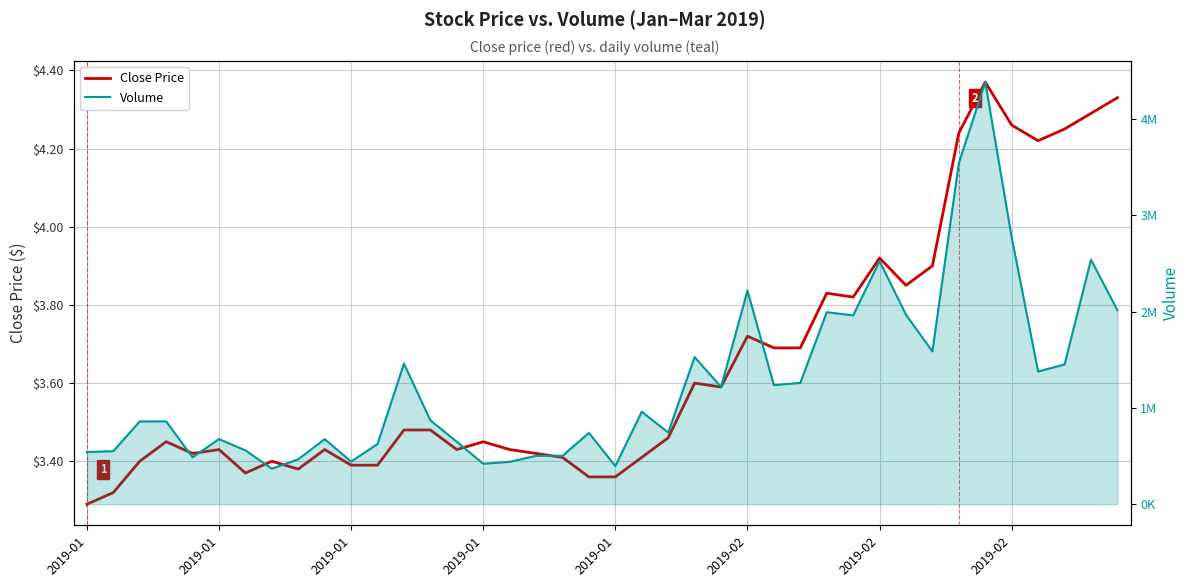

Which series has the widest spread of values?

Volume